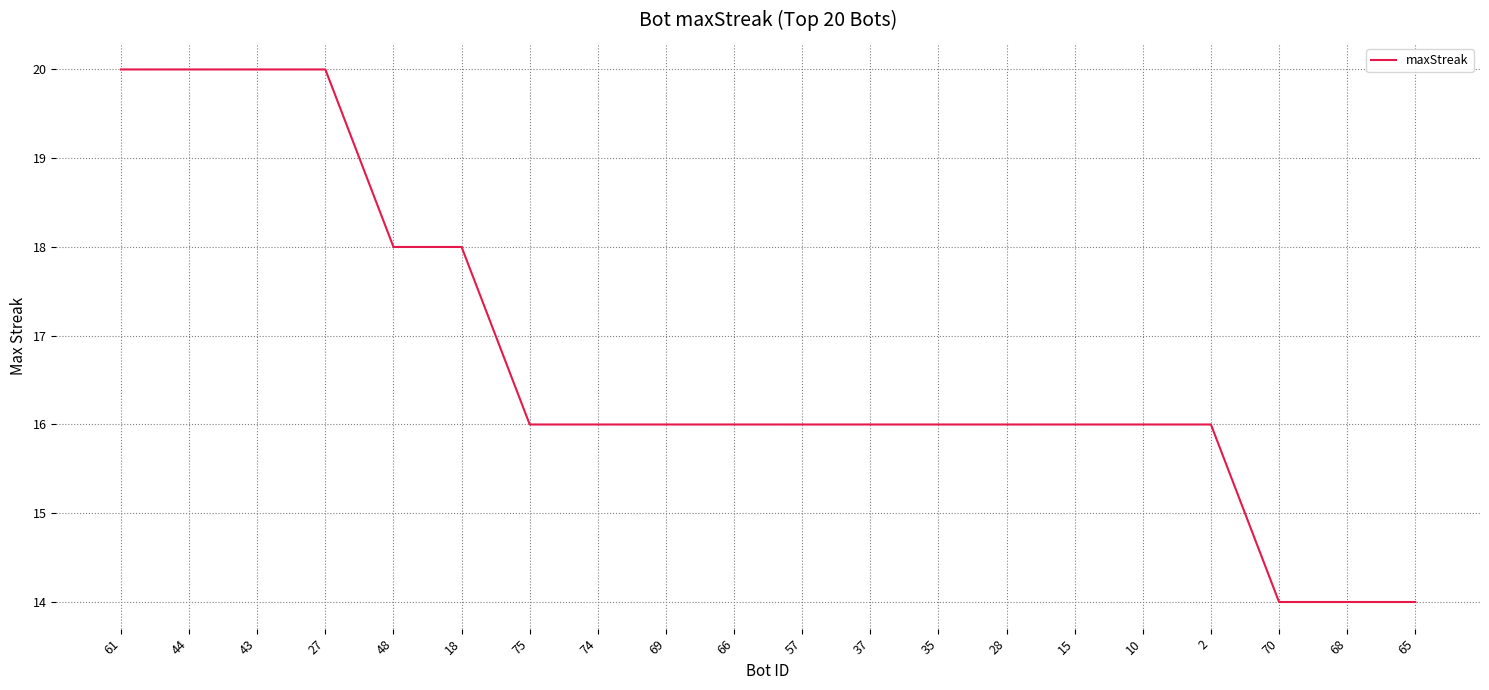

What is the difference between the maximum and minimum values?

6